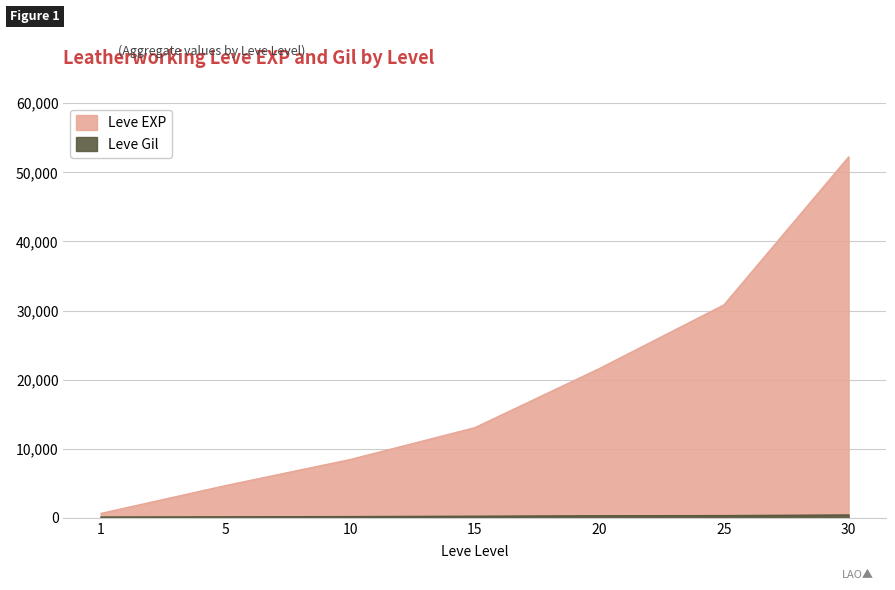

How many data points does each series have?

7